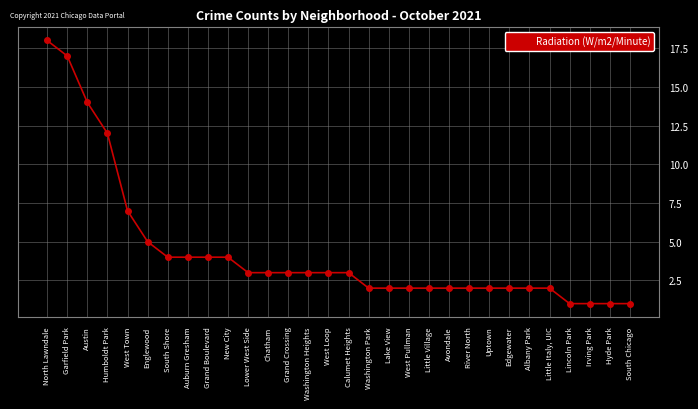

Is it true that the value at West Town is 7?

True